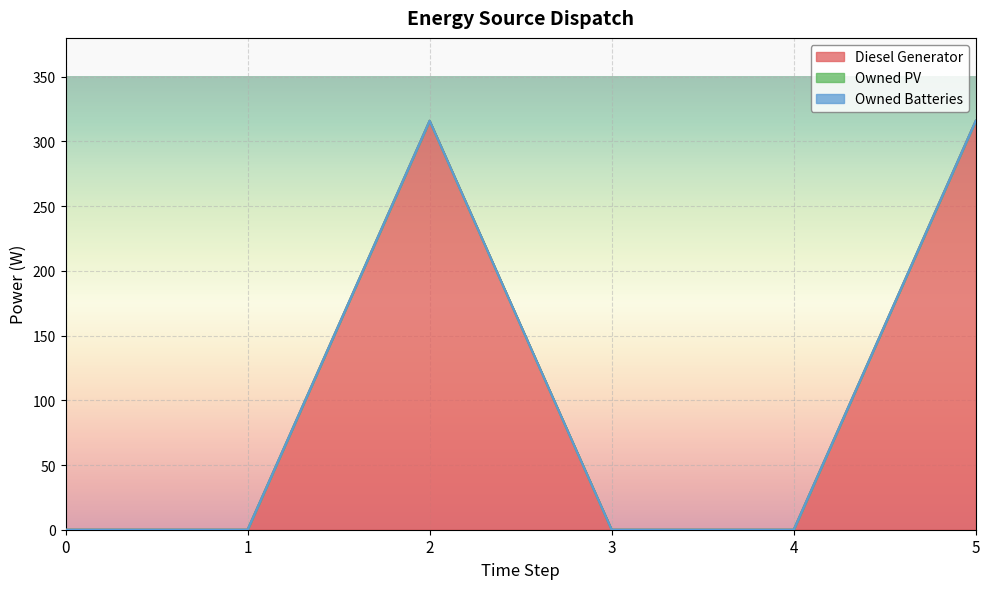

True or false: Diesel Generator and Owned Batteries intersect in this chart.

False